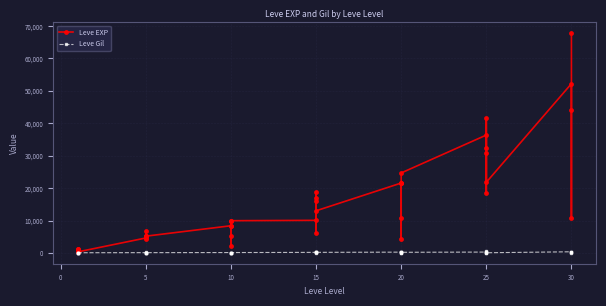

Which series has the largest range (max minus min)?

Leve EXP